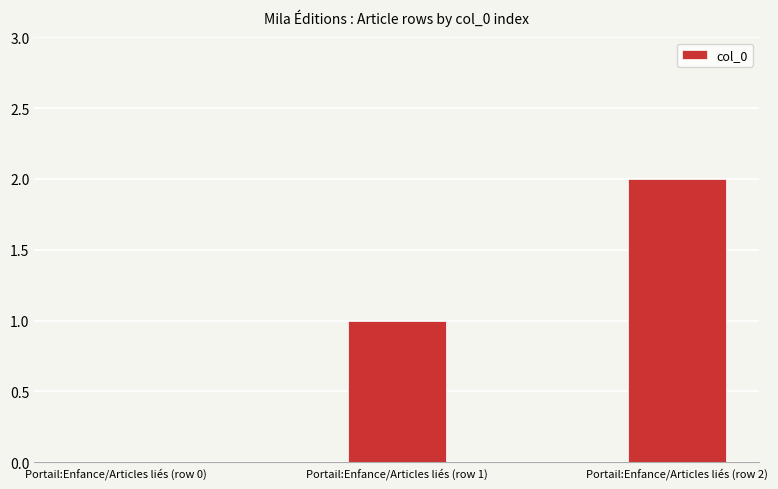

Is it true that the value at Portail:Enfance/Articles liés (row 0) is -1?

False